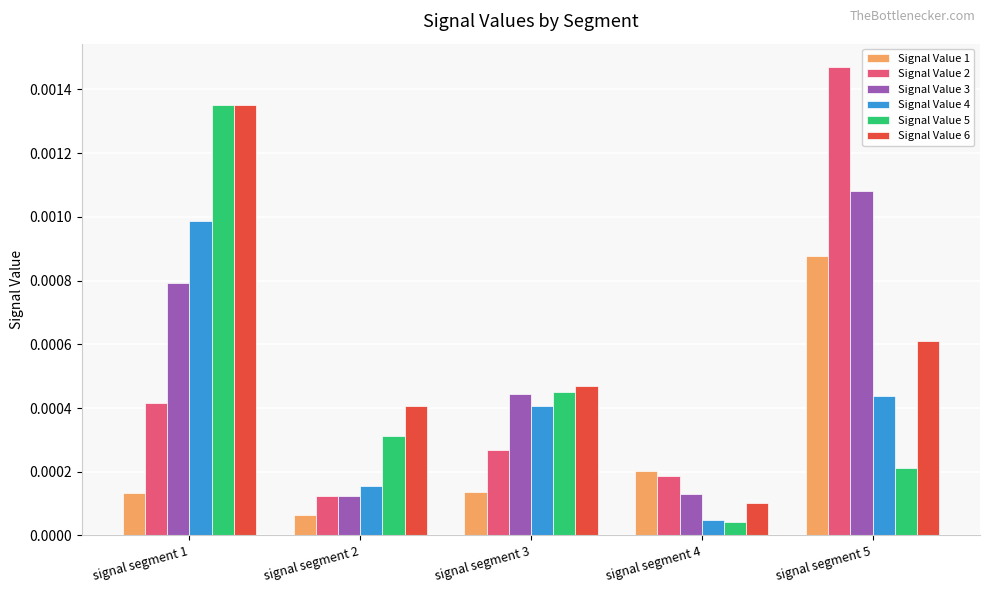

Which category has the highest value across all series?

signal segment 5